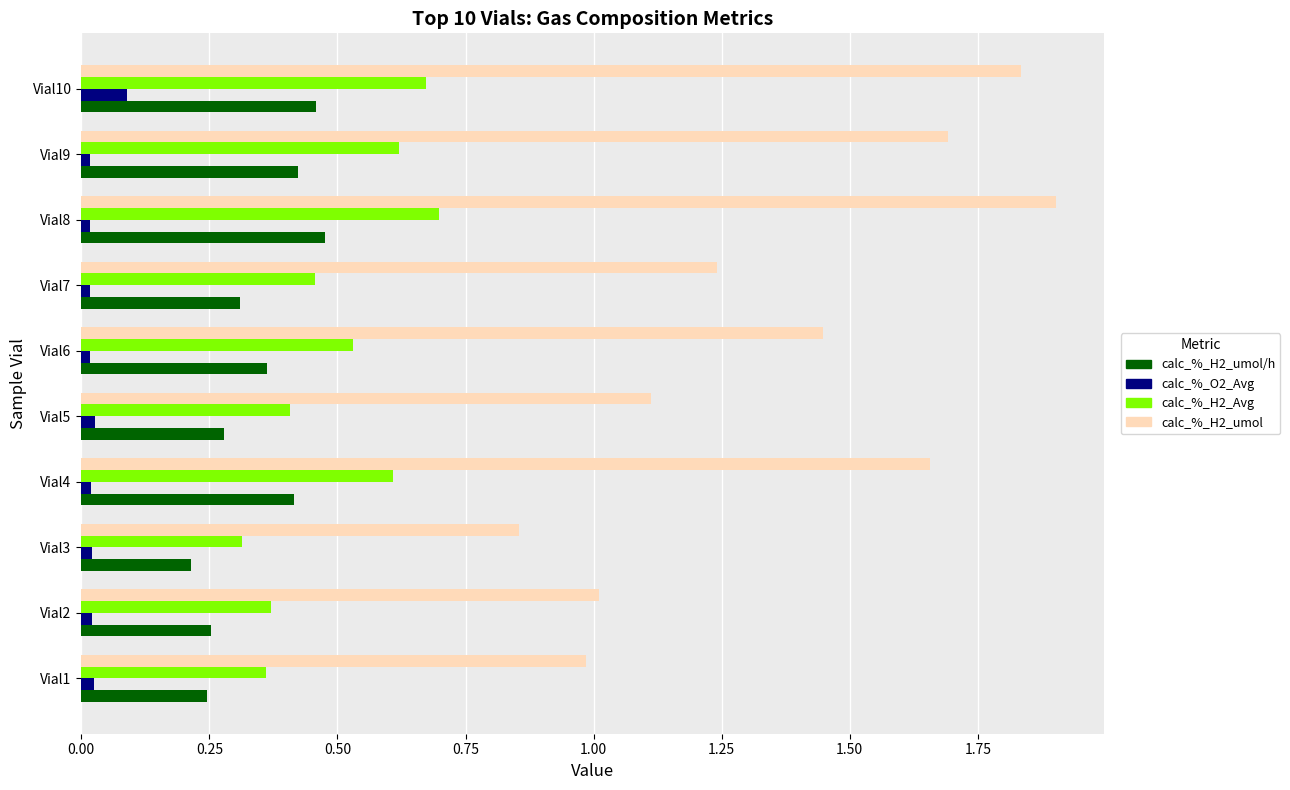

Which series has the widest spread of values?

calc_%_H2_umol